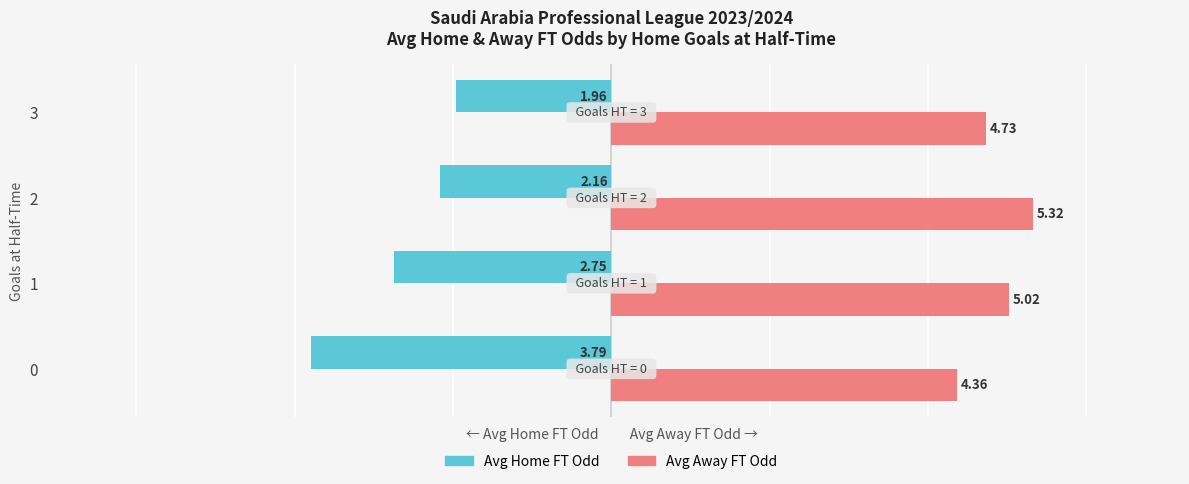

List the labels in order of Avg Away FT Odd value, smallest first.

0, 3, 1, 2